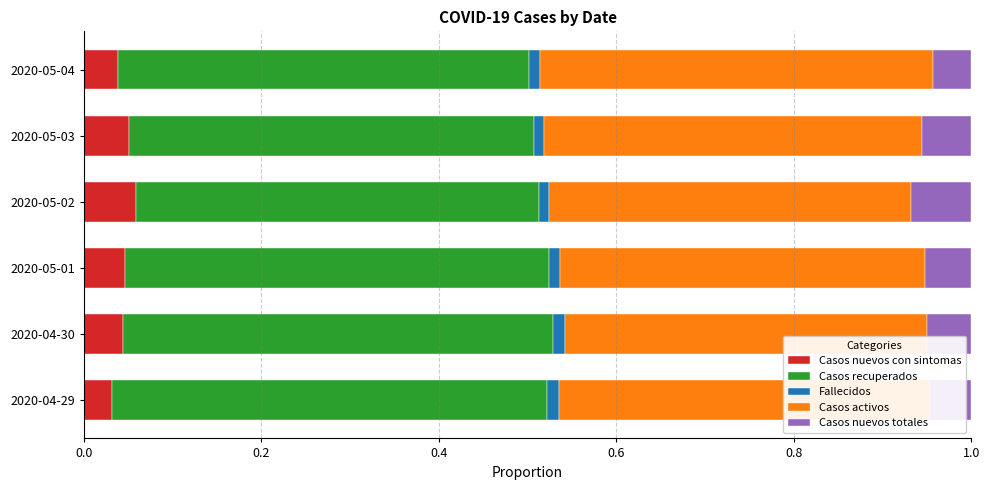

Count the Casos nuevos con sintomas values in the range 0 to 1.

6